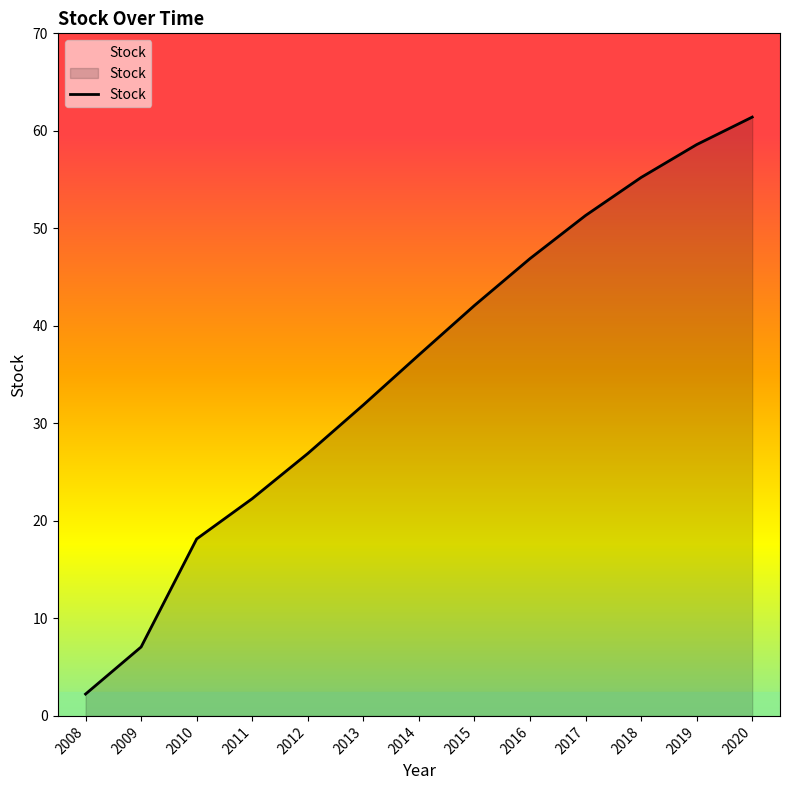

At which label is the value closest to 31?

2013